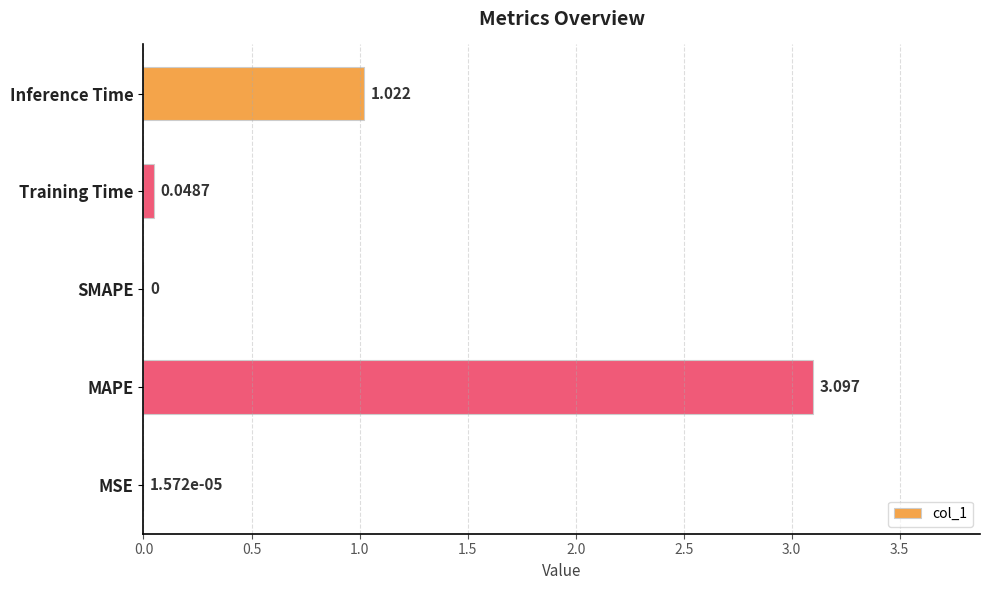

How many data points does each series have?

5